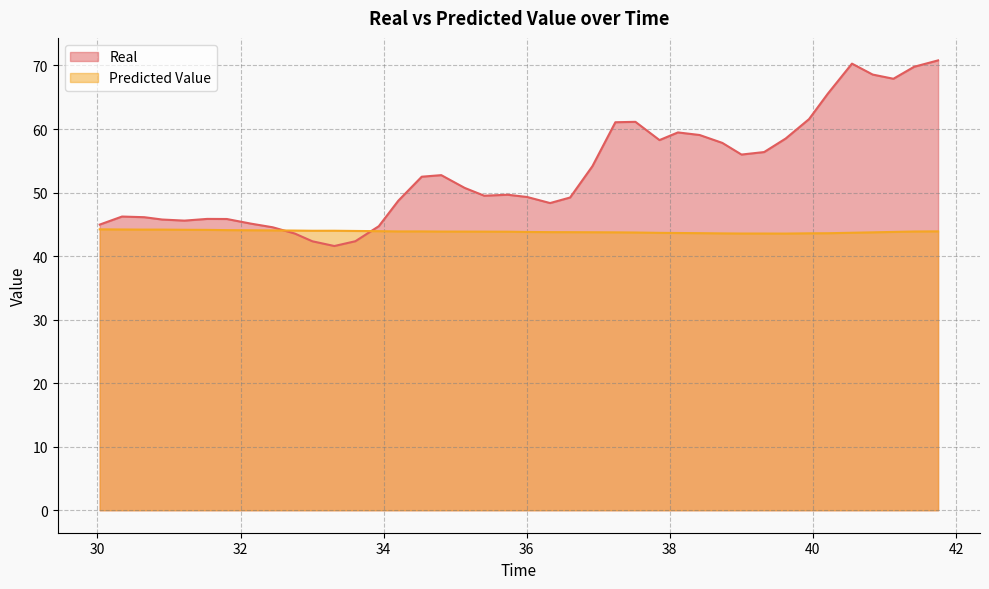

List the series in order of their overall mean, highest first.

Real, Predicted Value